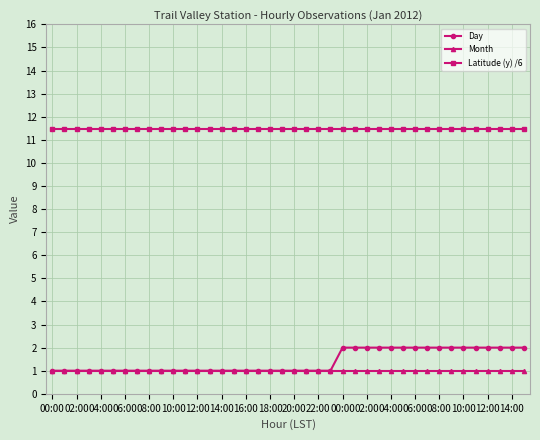

How many lines are shown in the chart?

3